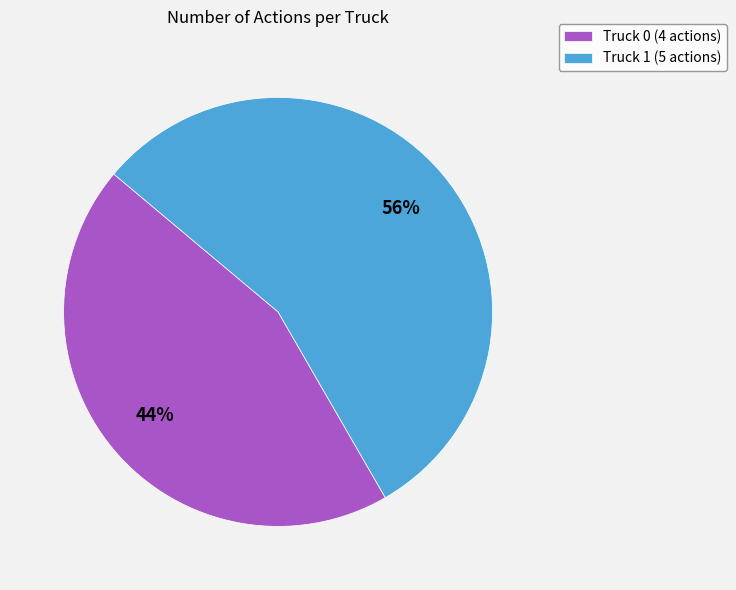

How many slices are in this pie chart?

2